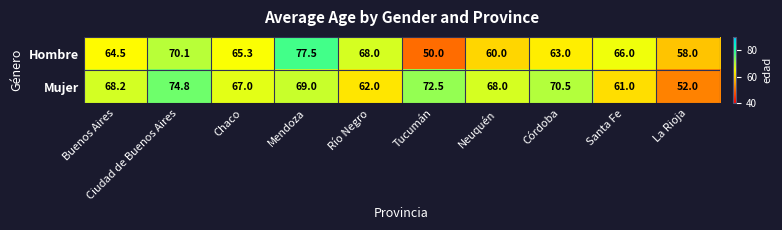

The value of Hombre at Neuquén is 38.3. True or false?

False